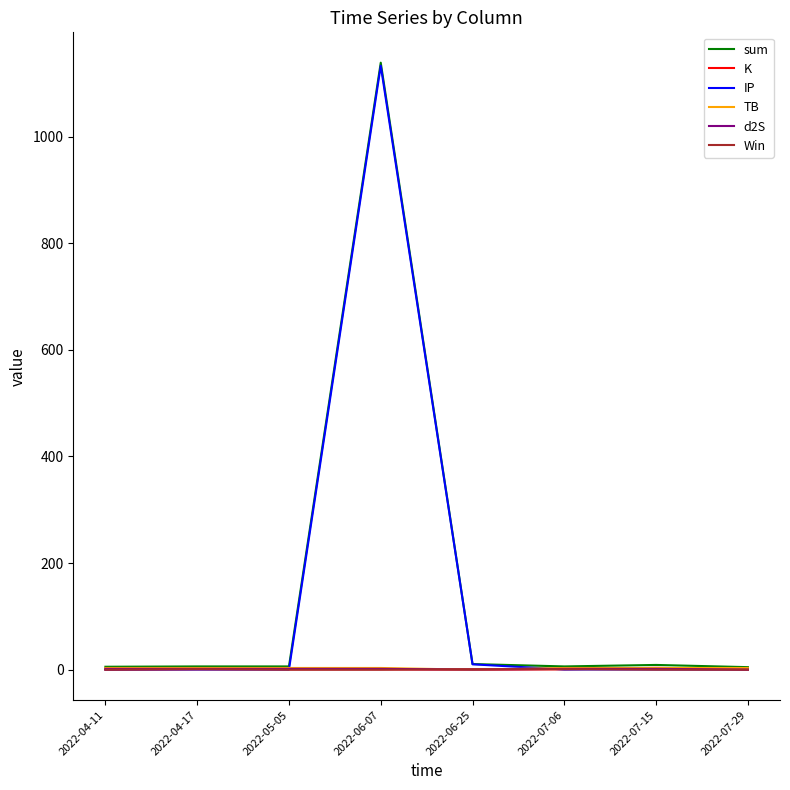

Which series has the largest range (max minus min)?

sum